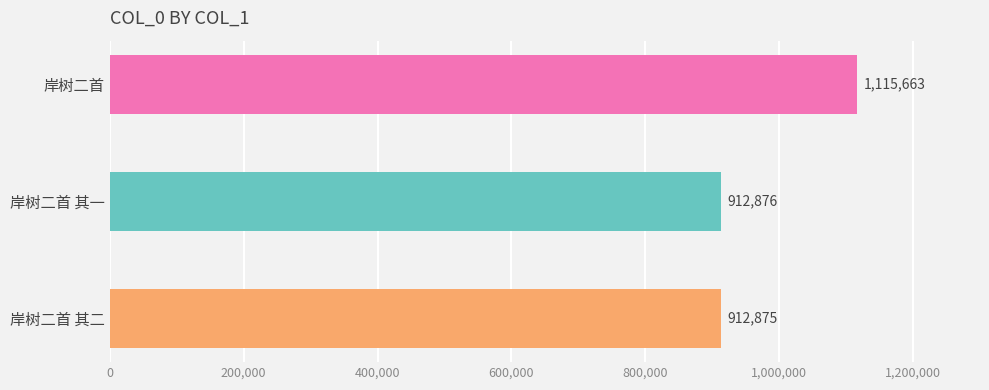

What is the ratio of the value at 岸树二首 其二 to the value at 岸树二首 其一?

1.0